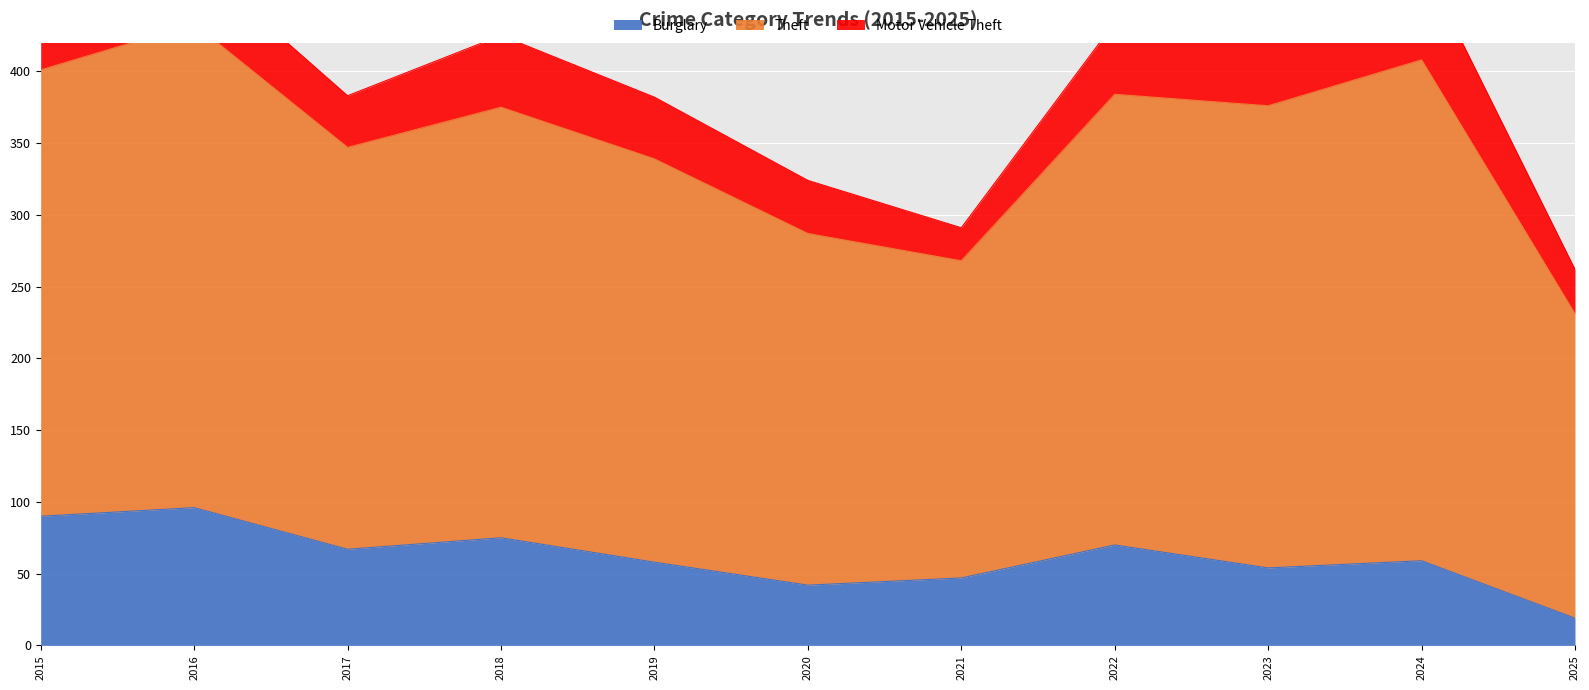

The Burglary series shows 23 at 2022. True or false?

False